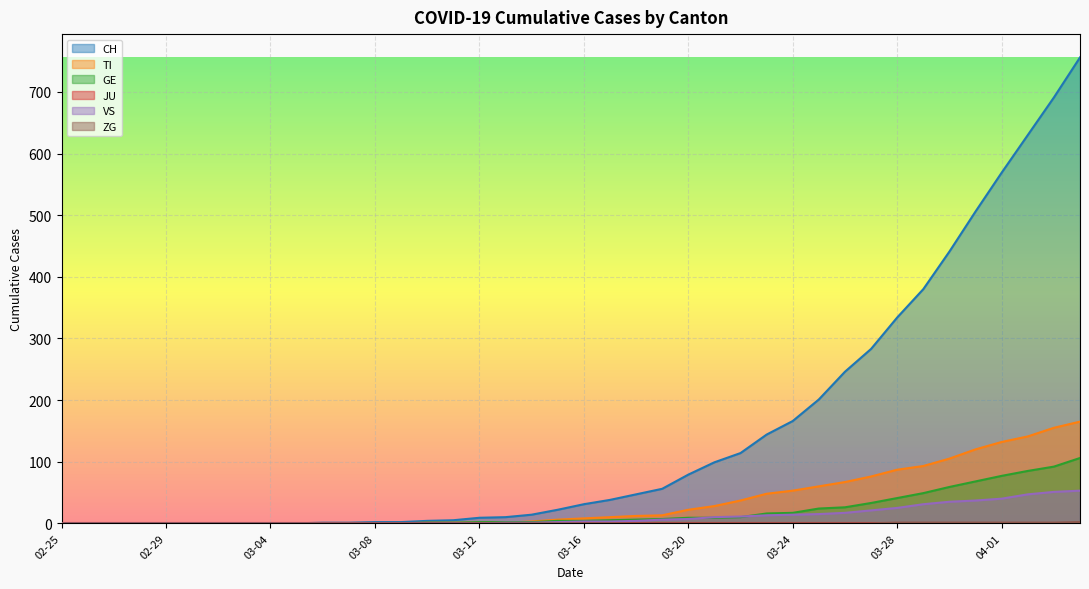

Is it true that VS equals 37 at 2020-03-31?

True